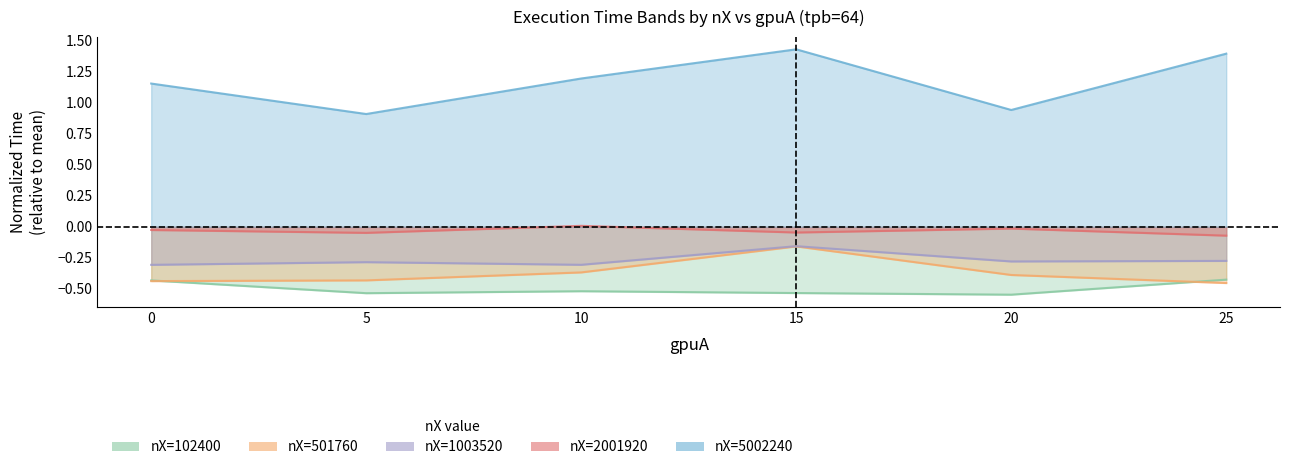

Which series ends up on top after the final intersection of nX_102400 and nX_501760?

nX_102400